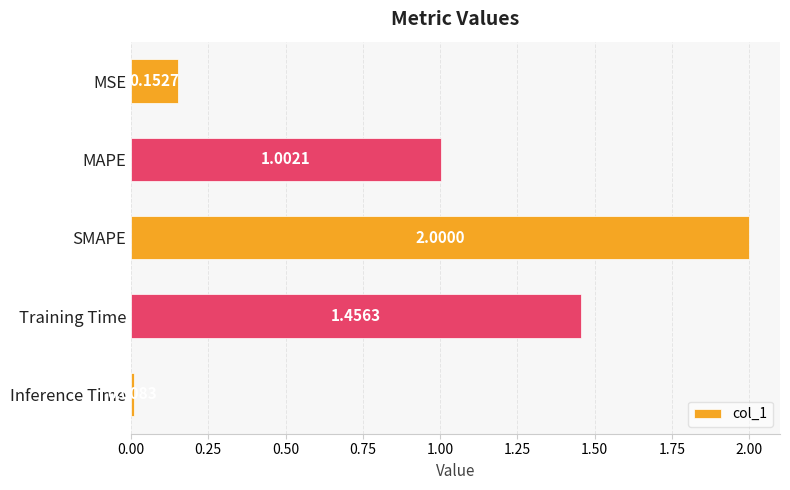

At which label is the value closest to 1?

MAPE